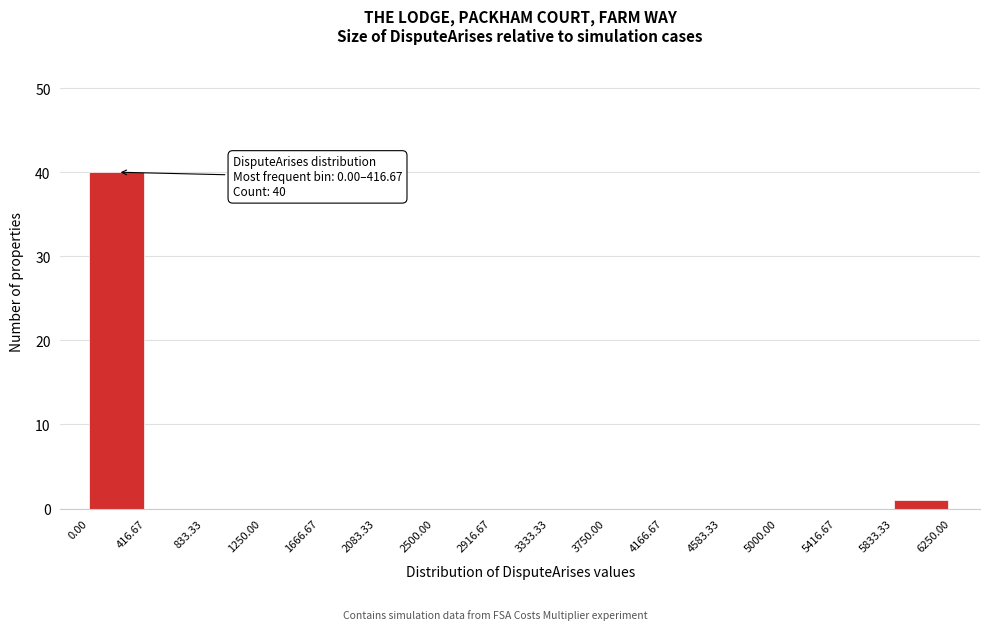

Which range on the x-axis has the tallest bar?

0.00 to 416.67